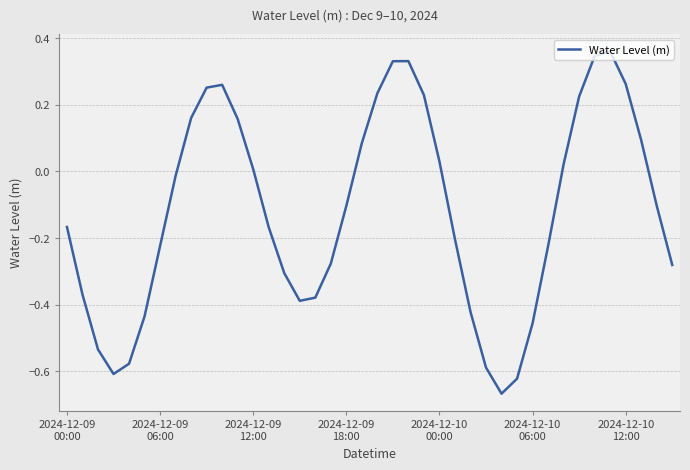

What is the difference between the maximum and minimum values?

1.0